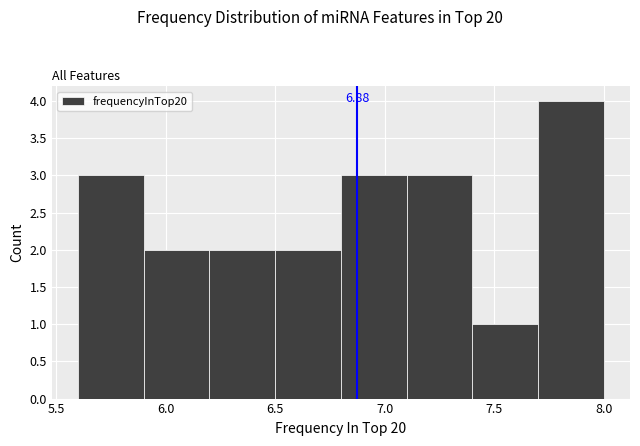

Over which range of the x-axis is the bar tallest?

7.7 to 8.0